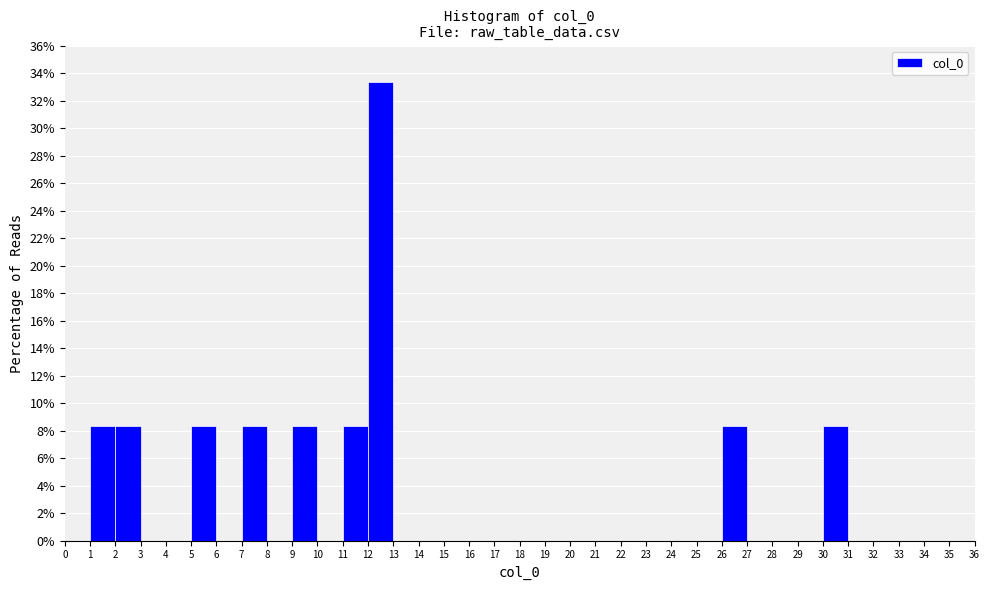

Which range on the x-axis has the tallest bar?

12 to 13